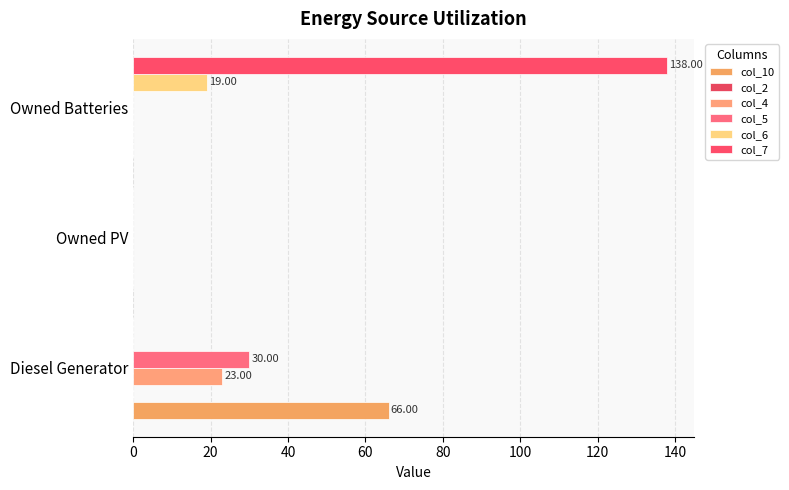

How many series are shown in this chart?

5